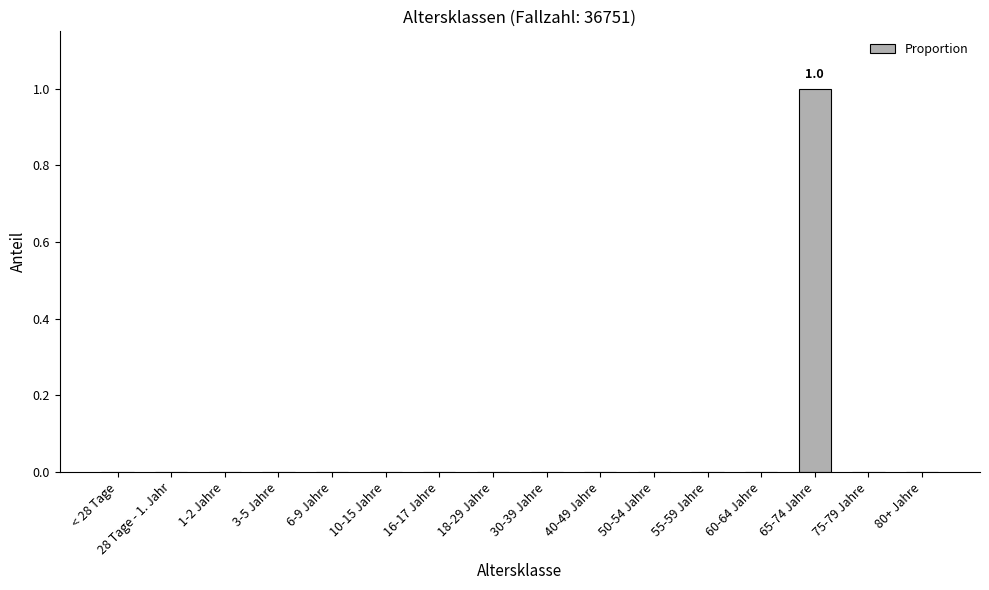

Reading left to right, extract all data points from this chart.

< 28 Tage=0	28 Tage - 1. Jahr=0	1-2 Jahre=0	3-5 Jahre=0	6-9 Jahre=0	10-15 Jahre=0	16-17 Jahre=0	18-29 Jahre=0	30-39 Jahre=0	40-49 Jahre=0	50-54 Jahre=0	55-59 Jahre=0	60-64 Jahre=0	65-74 Jahre=1	75-79 Jahre=0	80+ Jahre=0